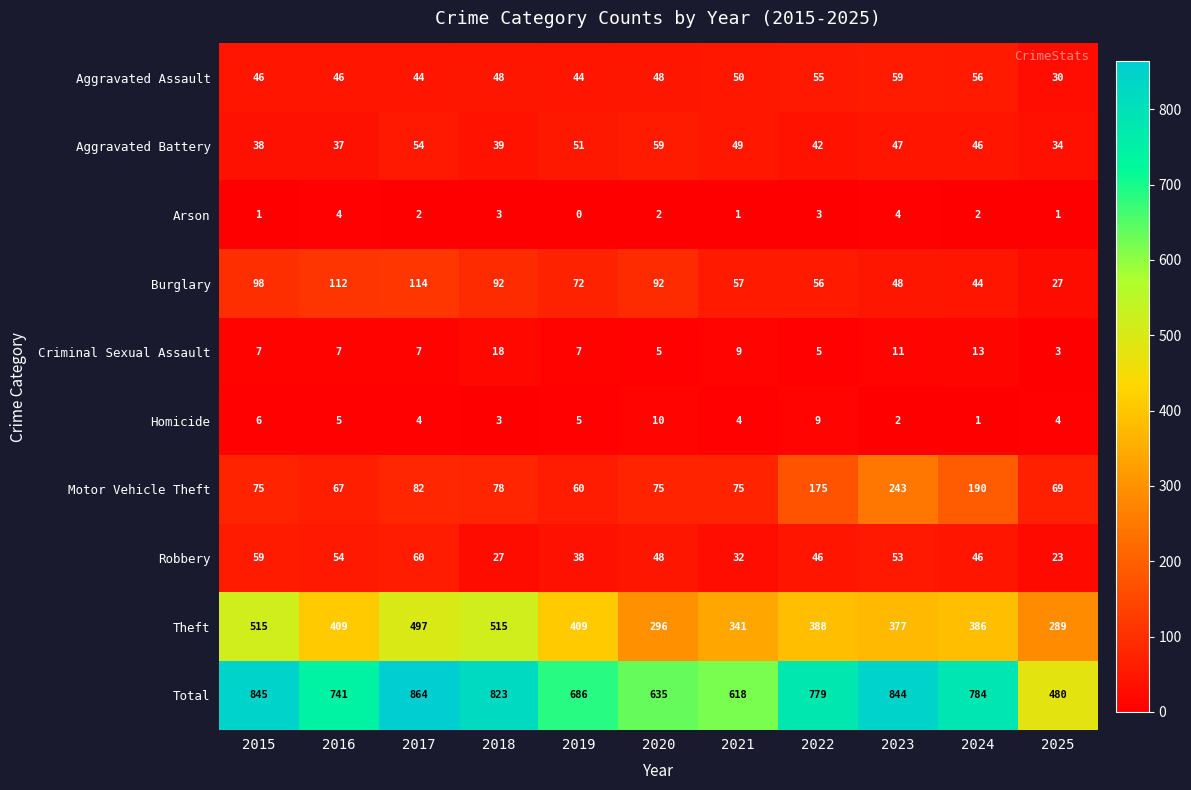

At which category is the sum across all series the highest?

2017